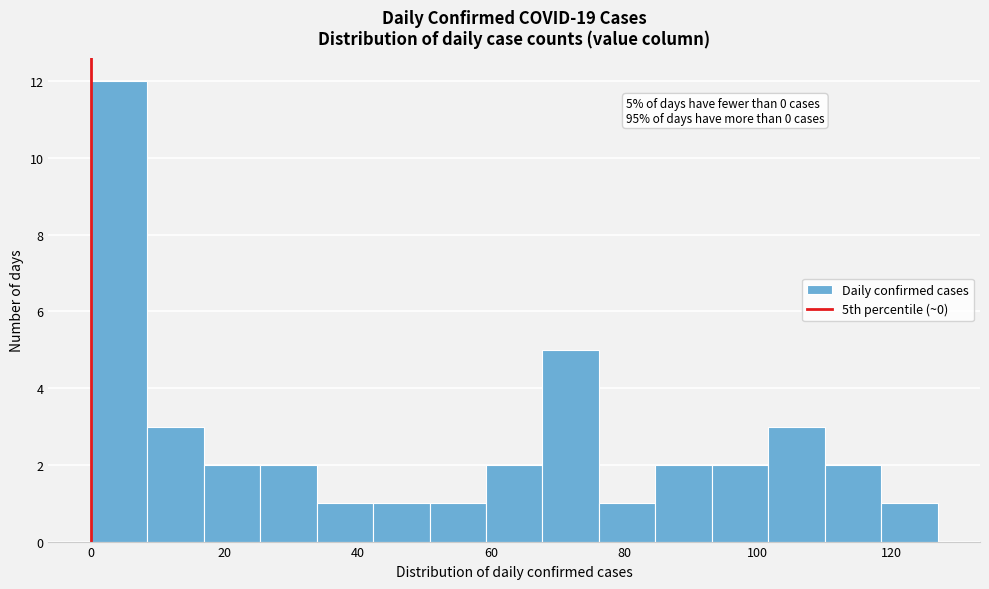

Which range on the x-axis has the tallest bar?

0 to 8